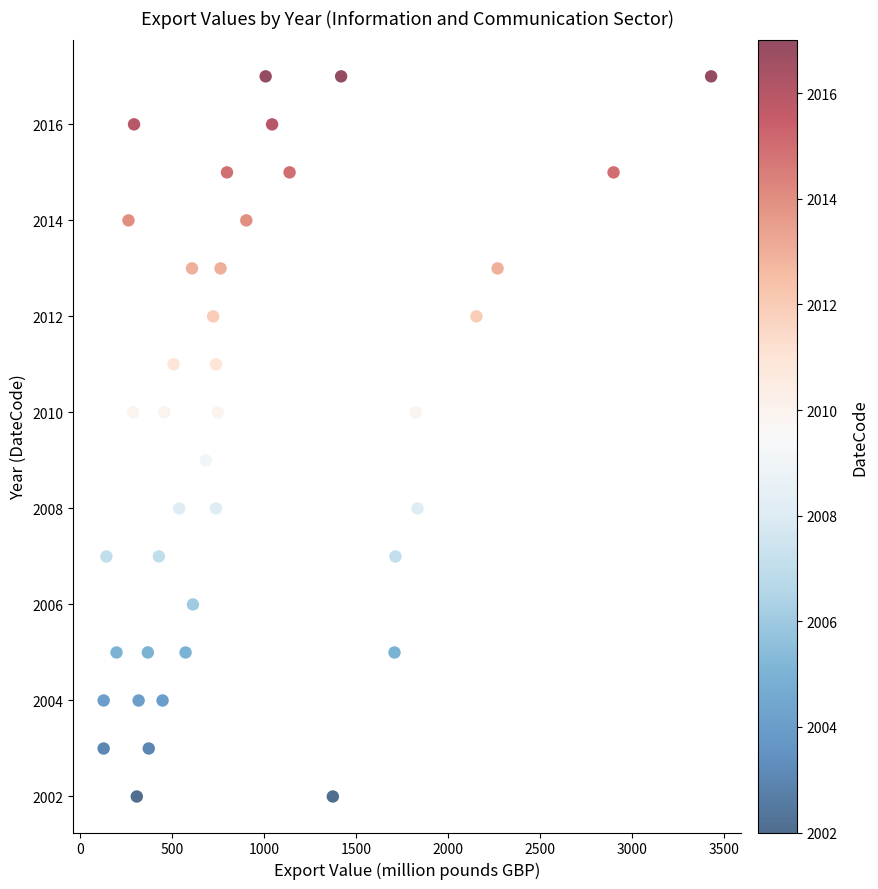

What is the range of Y values (max minus min)?

15